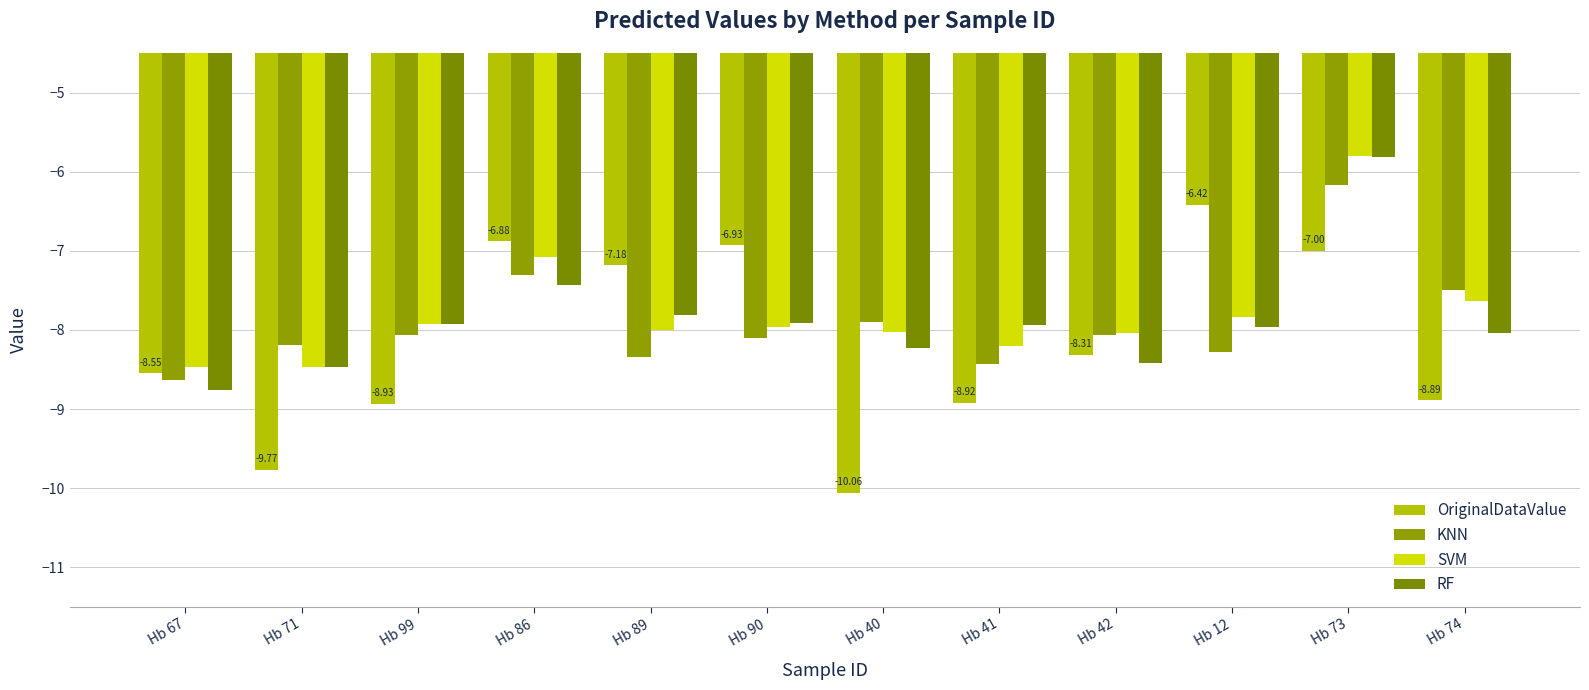

At which category is the sum across all series the highest?

Hb 73